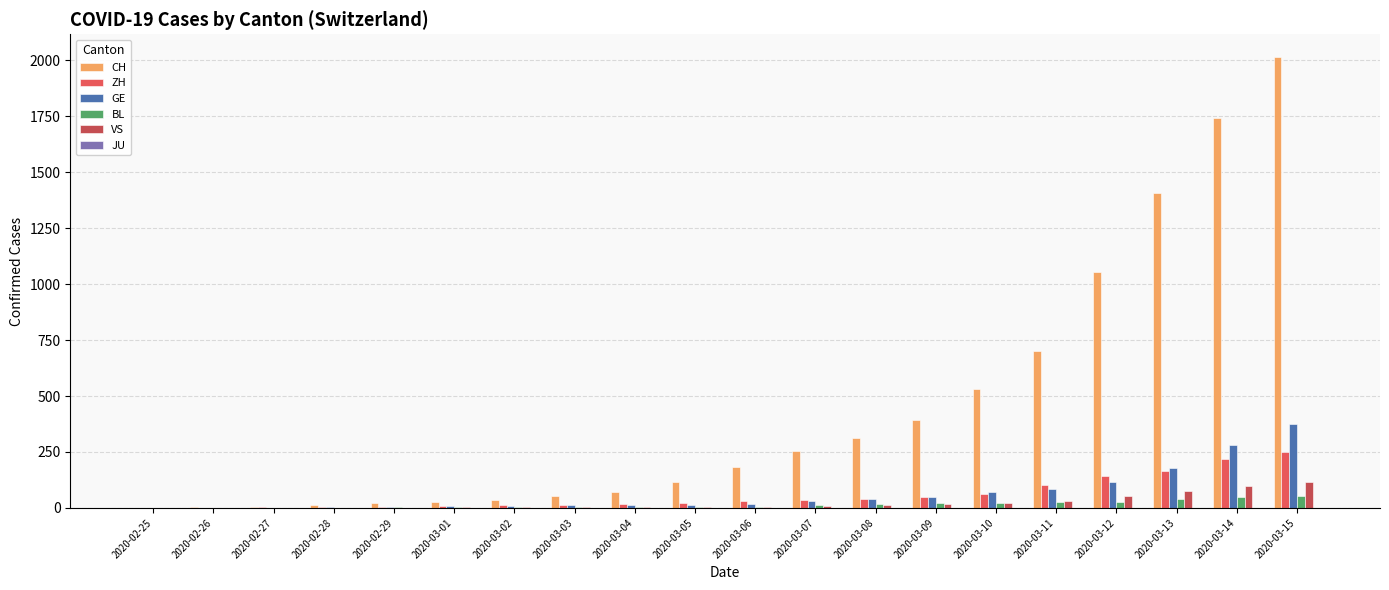

How many categories are shown in the chart?

20